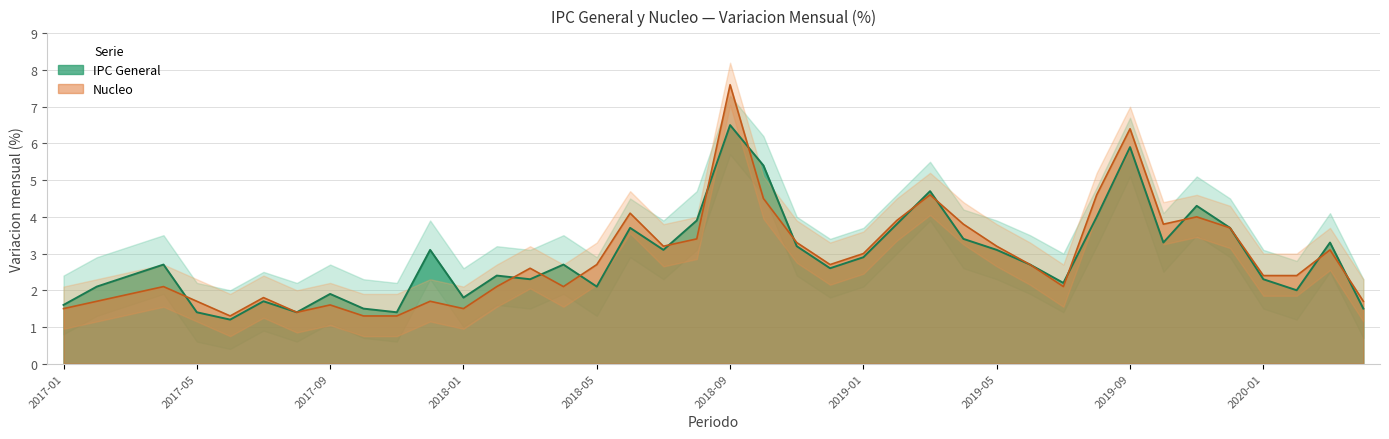

Between 2018-06 and 2018-01, which is larger?

2018-06